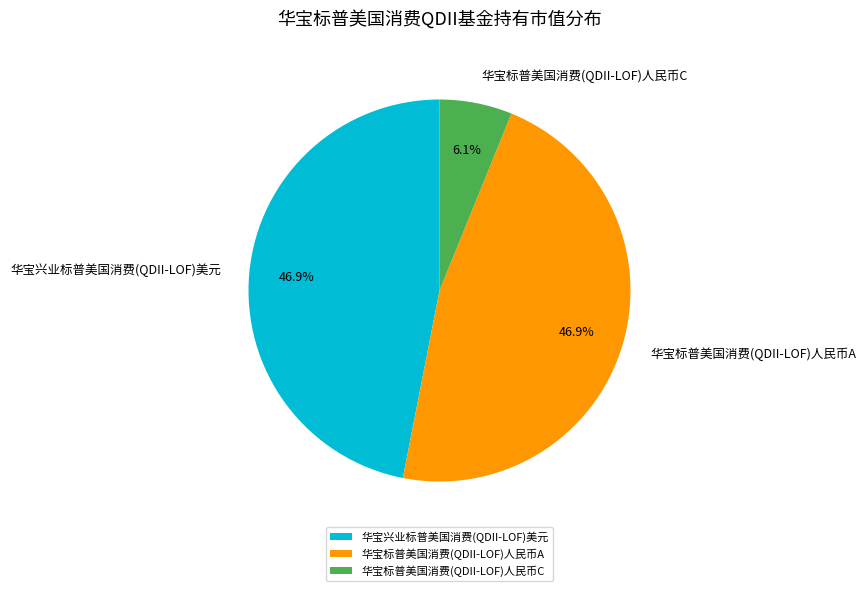

How many segments does this pie chart have?

3